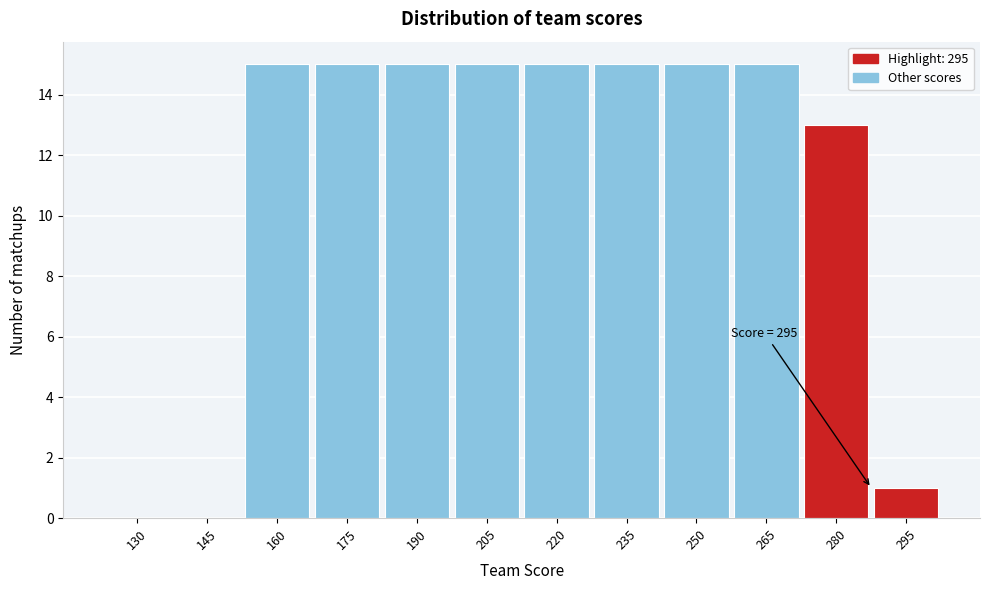

Reading left to right, transcribe all the data shown in this chart.

130=0	145=0	160=15	175=15	190=15	205=15	220=15	235=15	250=15	265=15	280=13	295=1